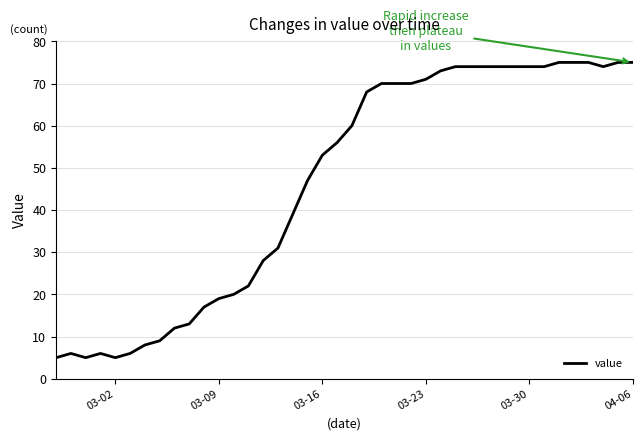

What is the difference between the maximum and minimum values?

70